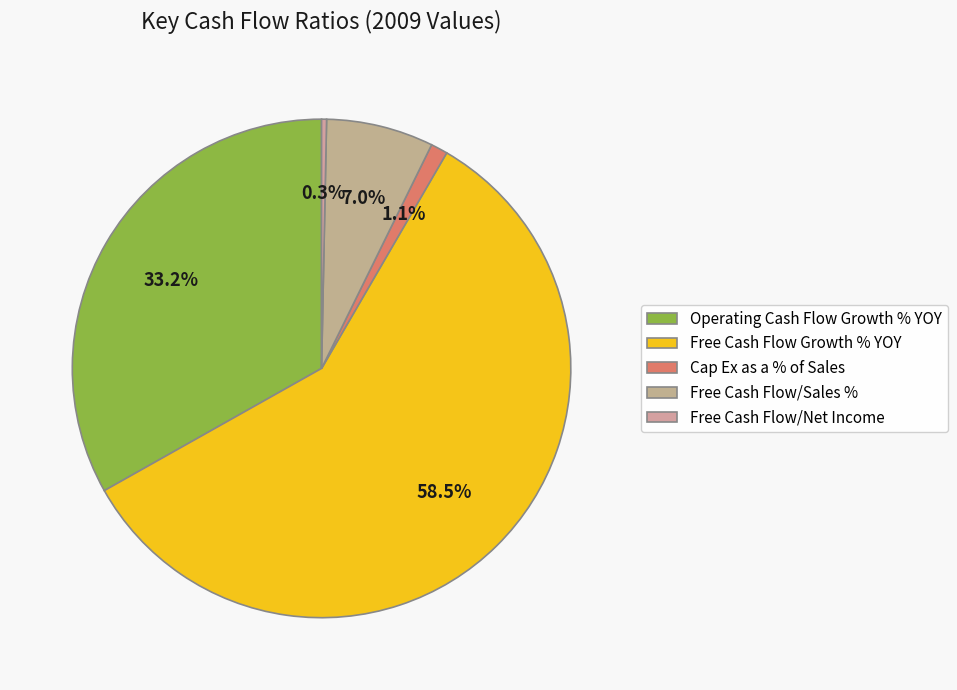

The Cap Ex as a % of Sales slice represents 1% of the pie. True or false?

True